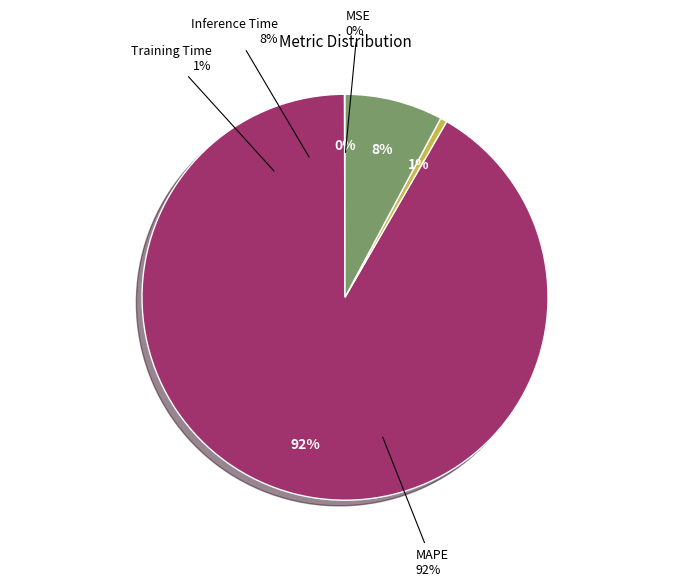

True or false: MAPE accounts for 92% of the total.

True